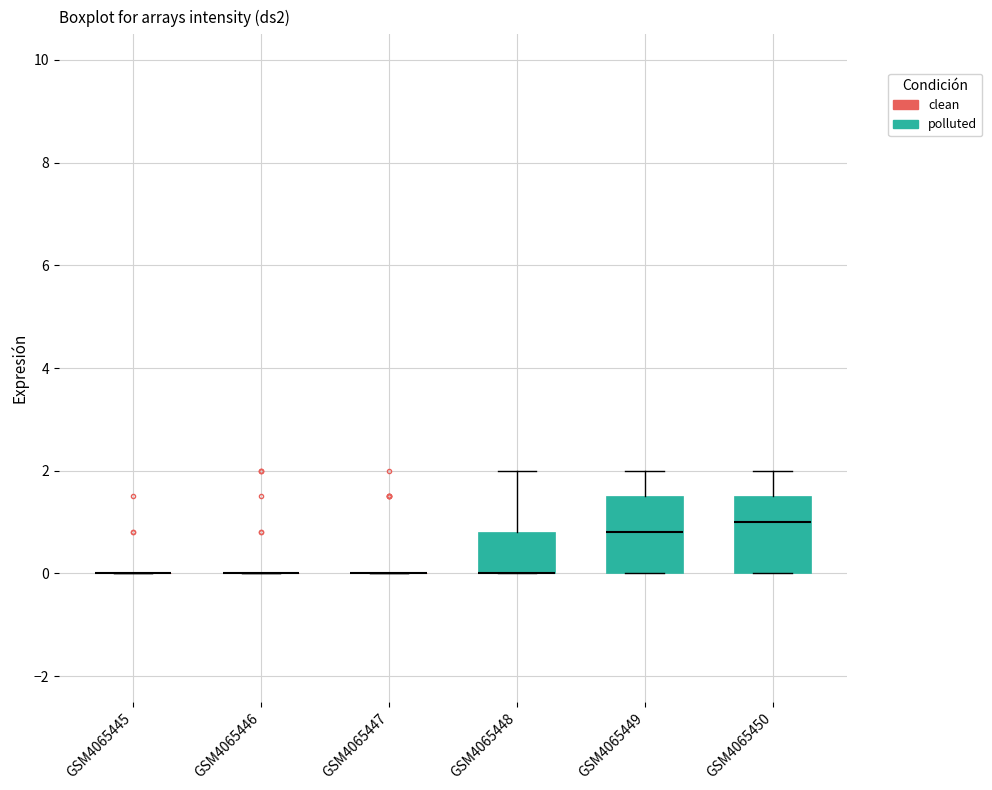

Reading left to right, transcribe this box plot: for each box, give where its median line is, the range the box spans, and where its two whiskers end, as read against the y-axis. The values are not printed on the chart, so give them approximately, as read against the axis.

GSM4065445: box collapsed to a line at 0.0, whiskers 0.0 to 0.0
GSM4065446: box collapsed to a line at 0.0, whiskers 0.0 to 0.0
GSM4065447: box collapsed to a line at 0.0, whiskers 0.0 to 0.0
GSM4065448: median 0.0 (drawn on the box's lower edge), box 0.0 to 0.8, whiskers 0.0 to 2.0
GSM4065449: median 0.8, box 0.0 to 1.6, whiskers 0.0 to 2.0
GSM4065450: median 1.0, box 0.0 to 1.6, whiskers 0.0 to 2.0